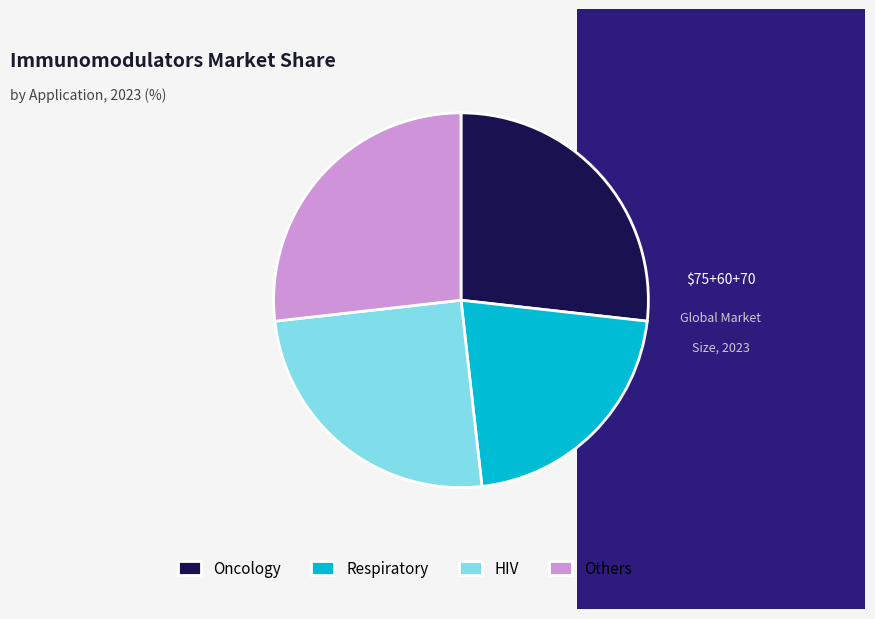

Do Respiratory and HIV together represent more than half of the pie?

No